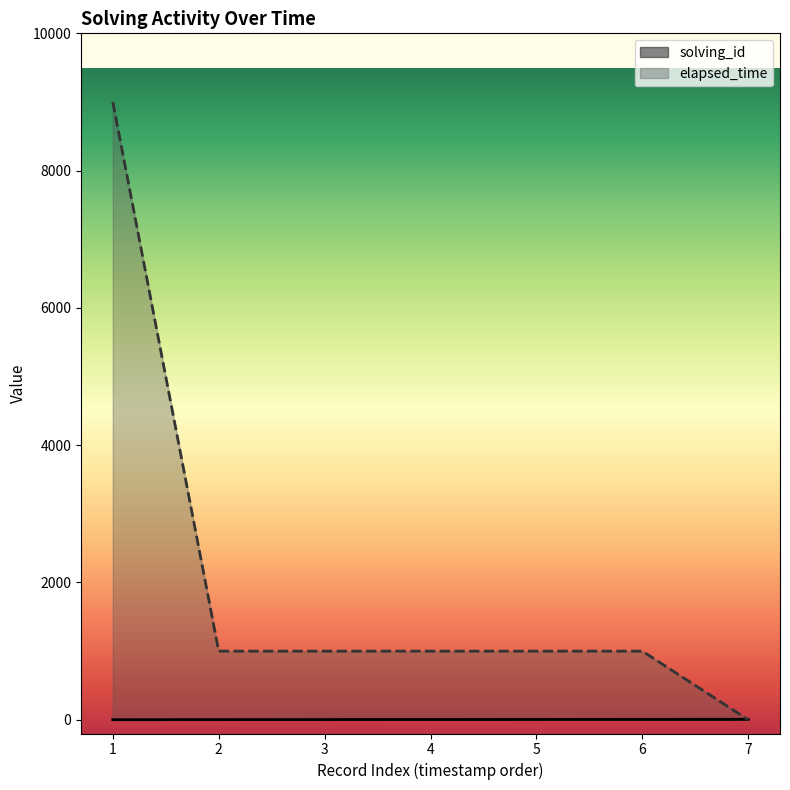

The elapsed_time series shows 1000 at 6. True or false?

True